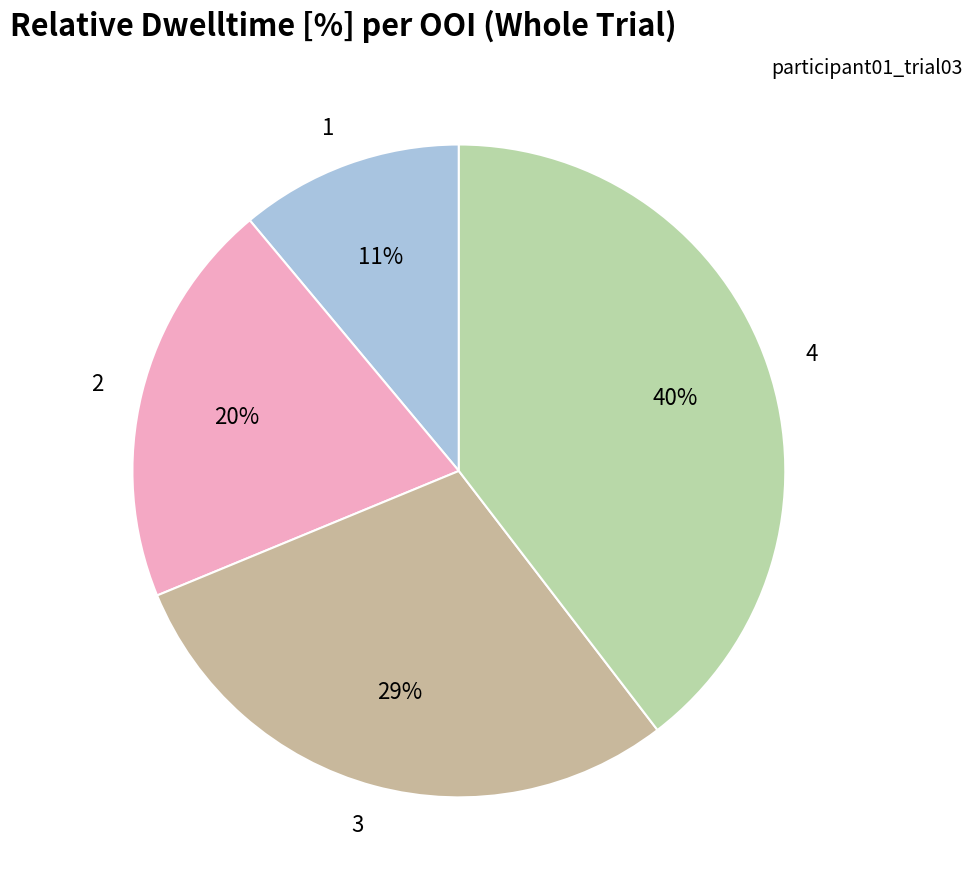

Which has a higher value, 3 or 1?

3